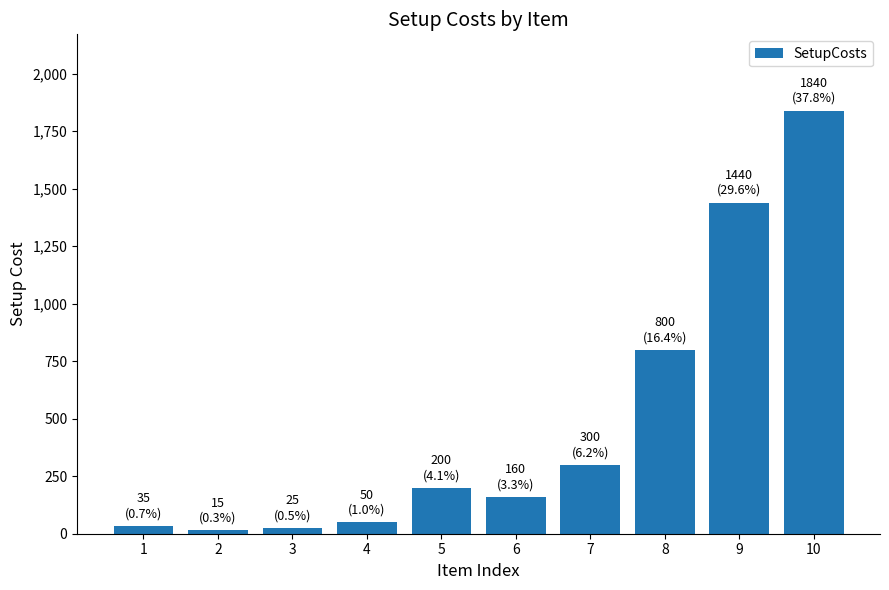

Count the number of categories in the chart.

10